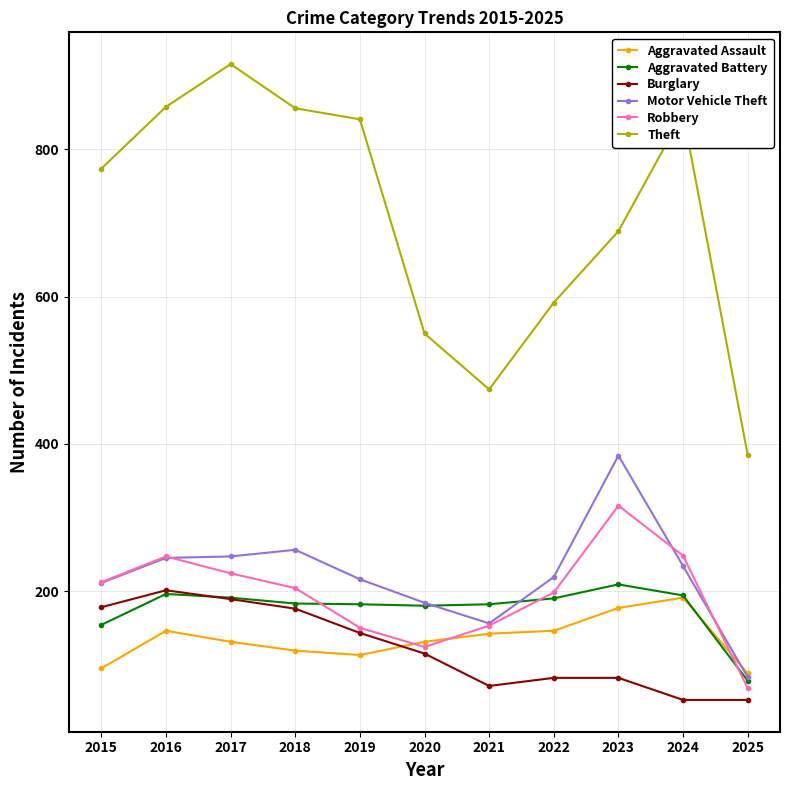

Read the Aggravated Battery value at 2019.

182